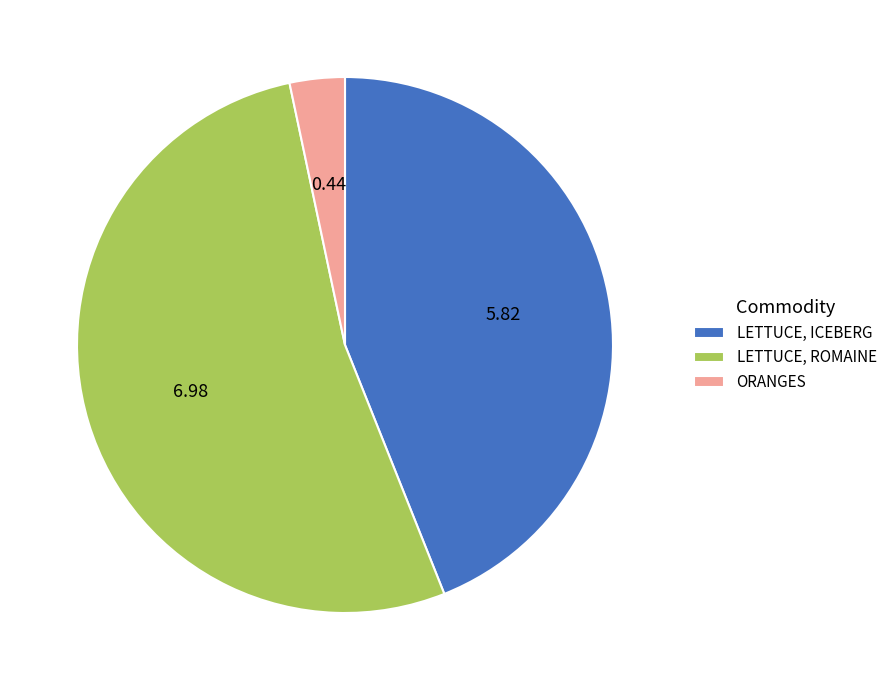

What is the largest slice in the pie chart?

LETTUCE, ROMAINE